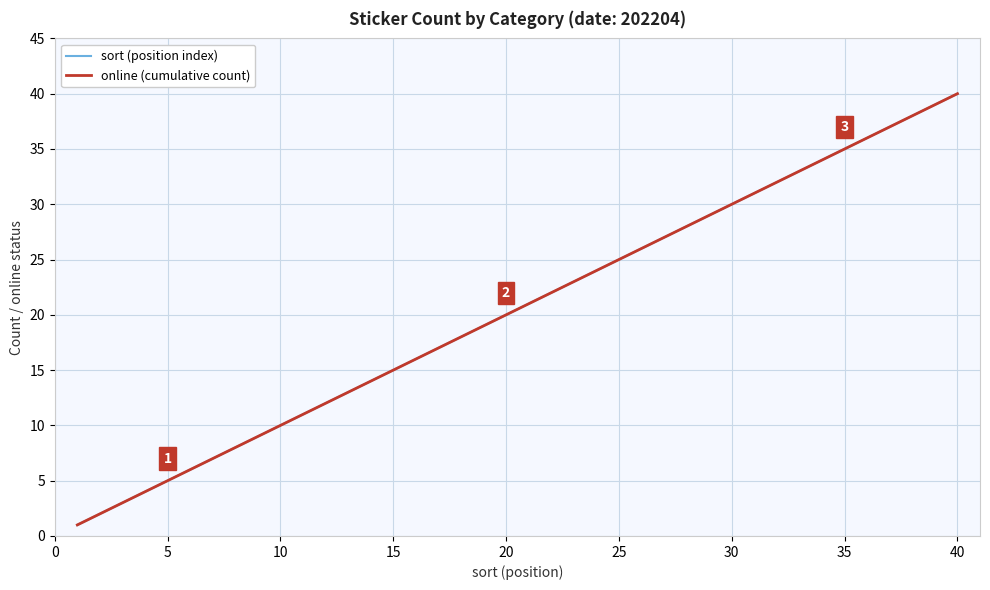

How many values in the online (cumulative count) series exceed 21?

19